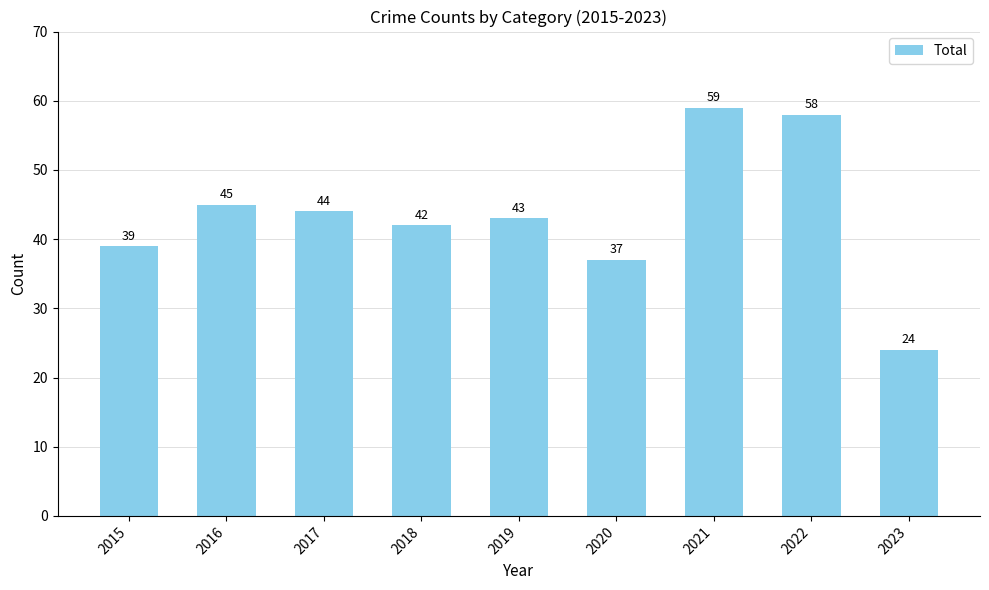

At which label does the data first exceed 43?

2016